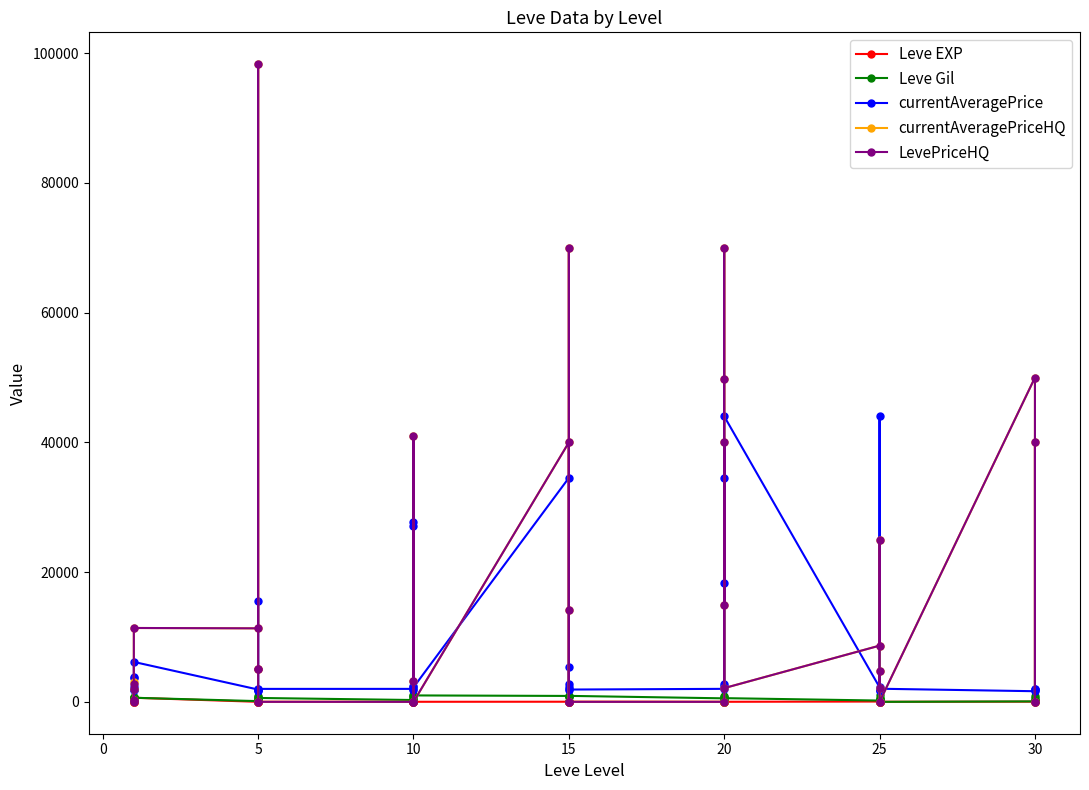

Does the chart have visible grid lines?

No